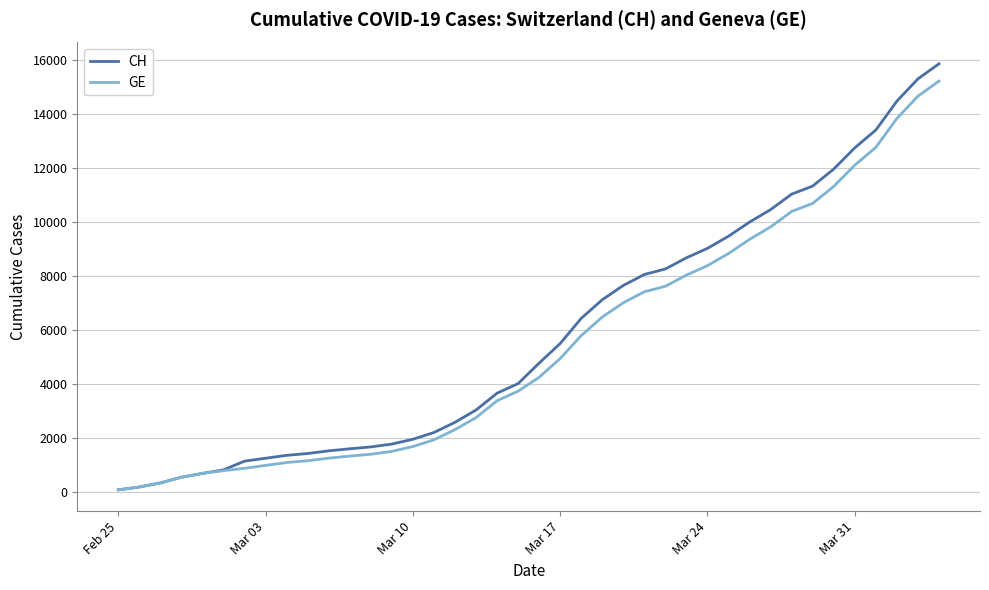

Which series has the largest range (max minus min)?

CH